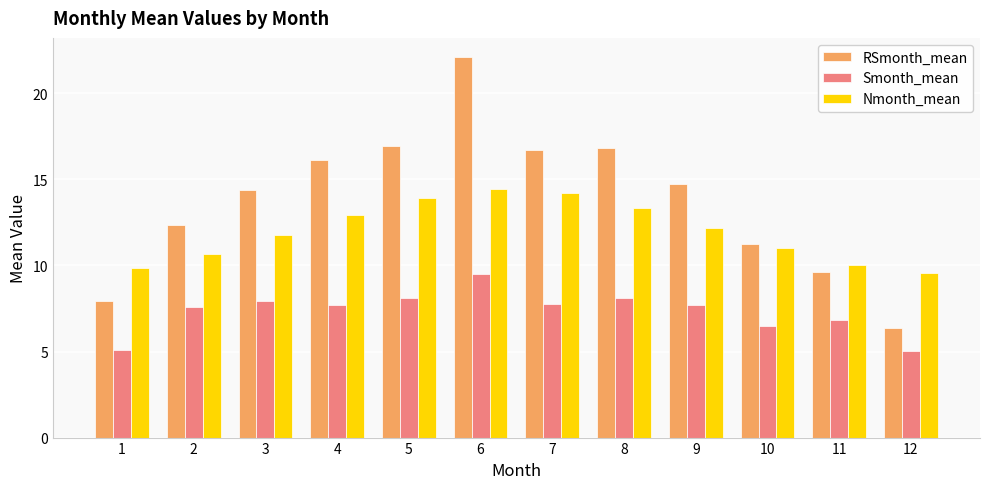

Which series has the widest spread of values?

RSmonth_mean